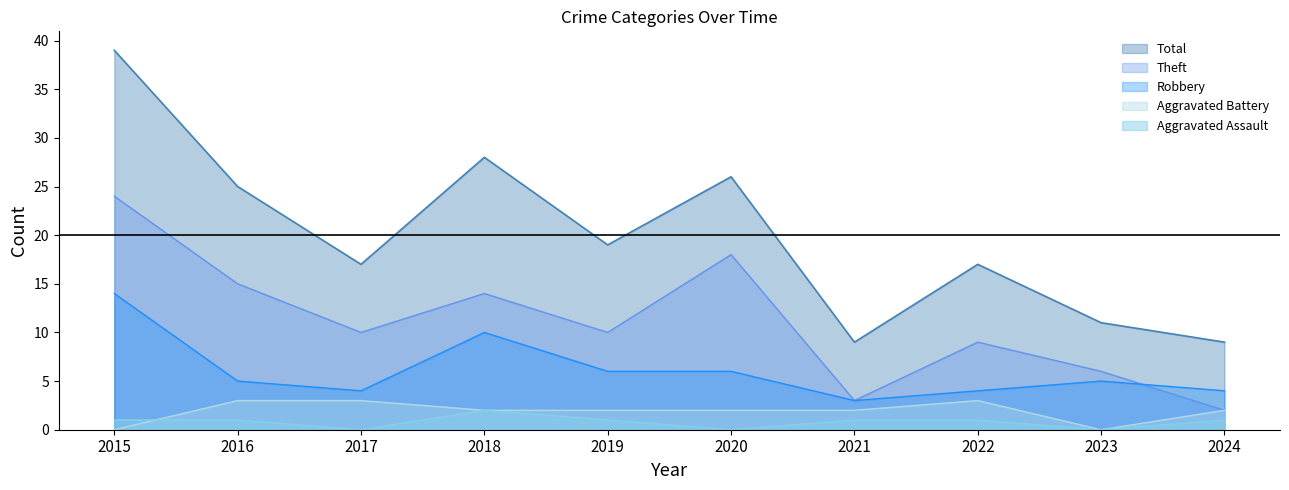

How many lines are shown in the chart?

5